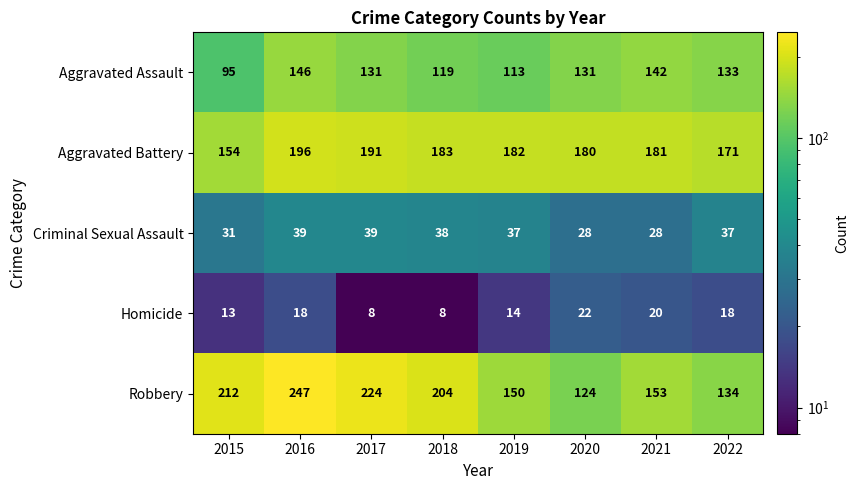

What is the greatest value displayed?

247